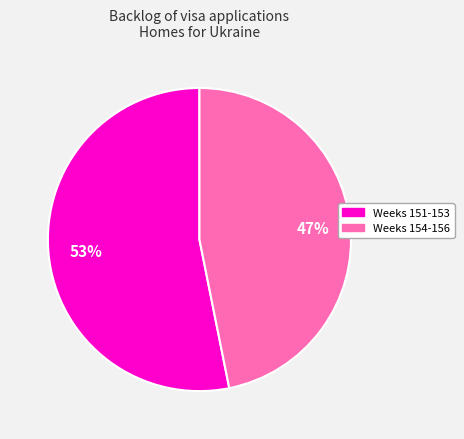

To the nearest percent, what is the average slice percentage?

50%